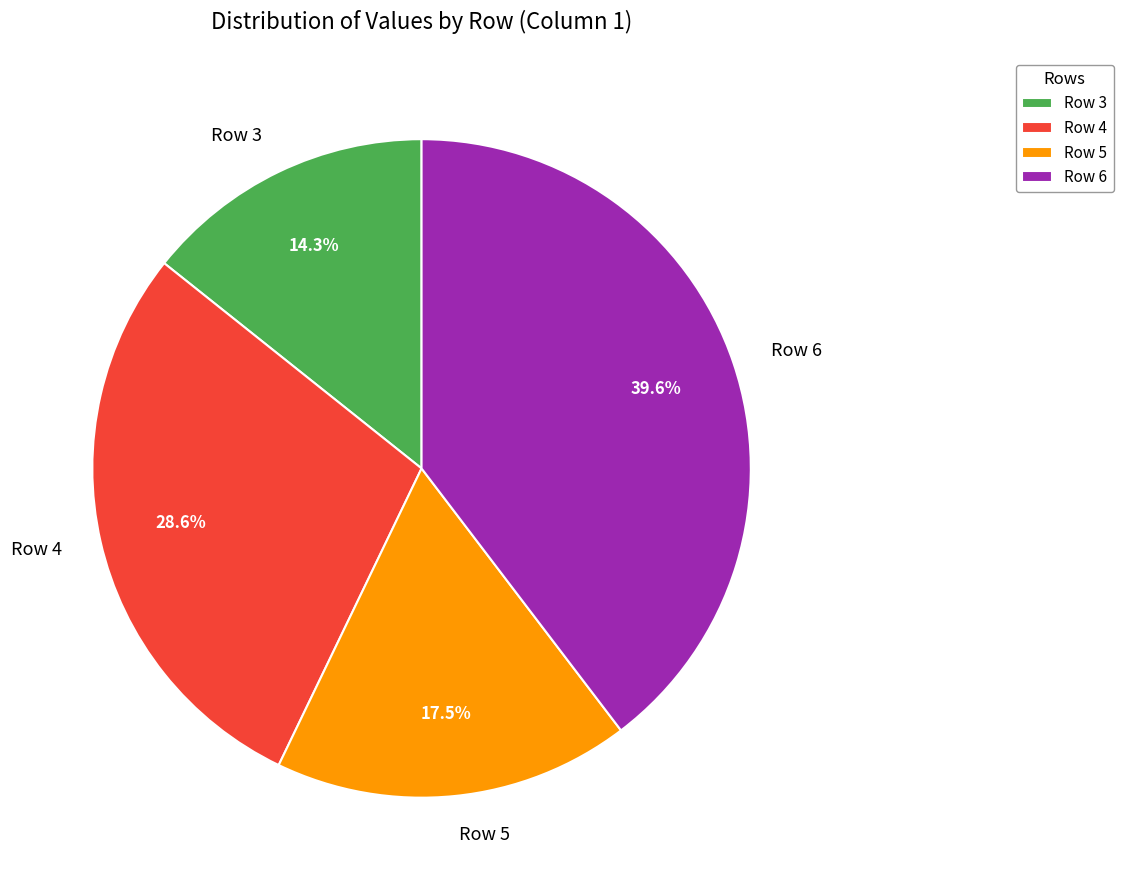

How many segments does this pie chart have?

4